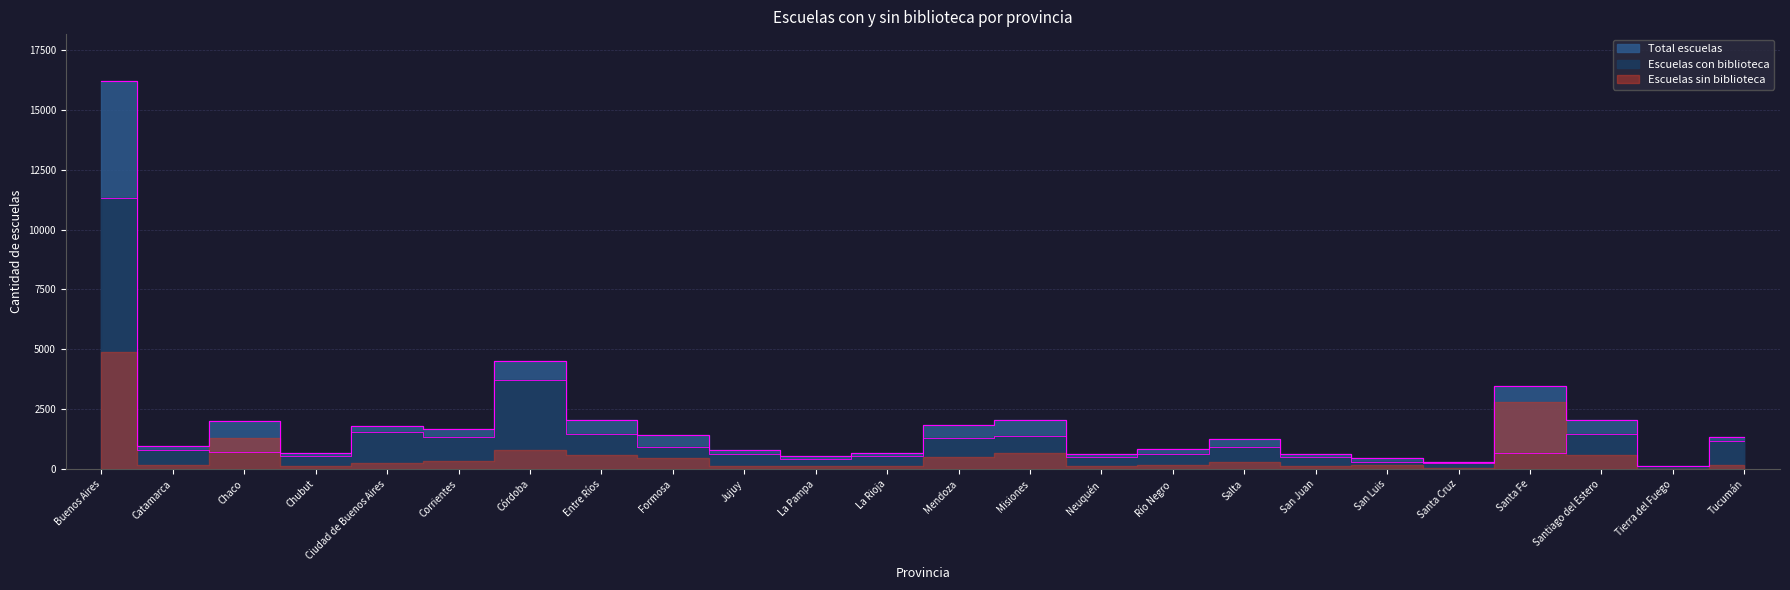

Where is Escuelas con biblioteca nearest to the value 5723?

Córdoba